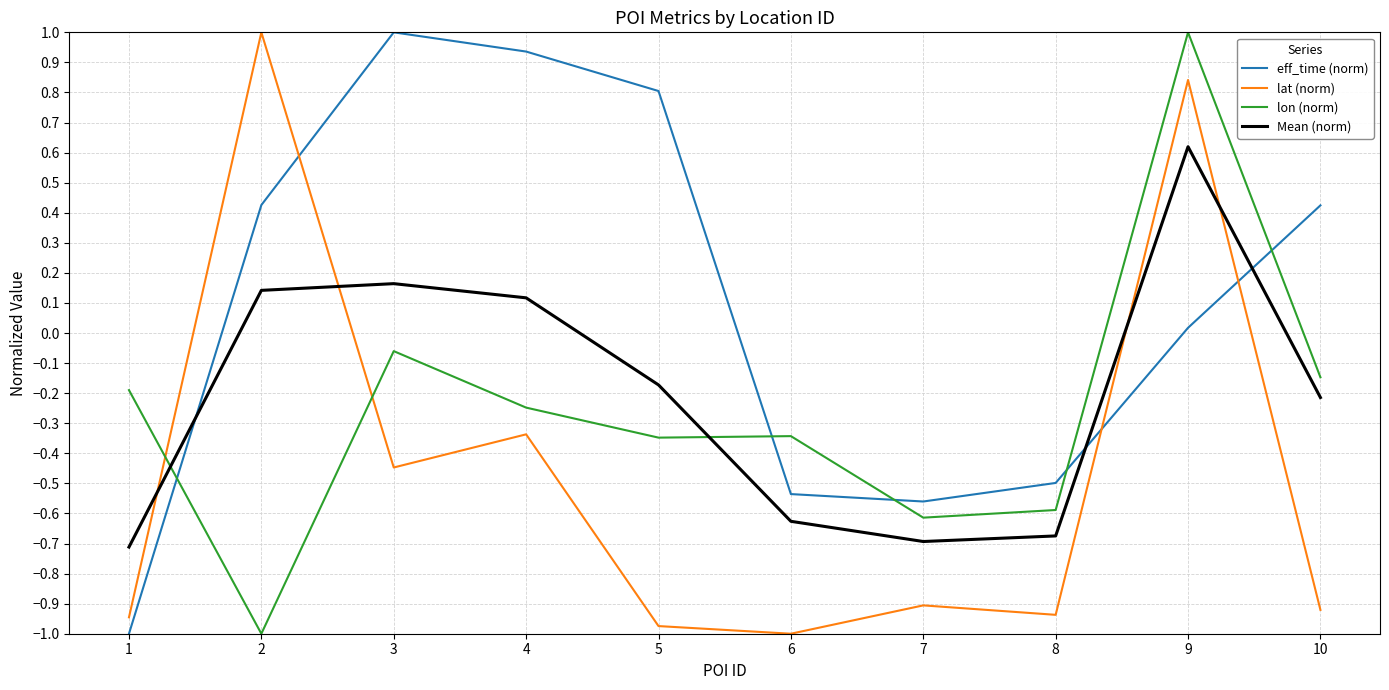

Is the value of lon (norm) at 4 greater than the value of Mean (norm) at 5?

No